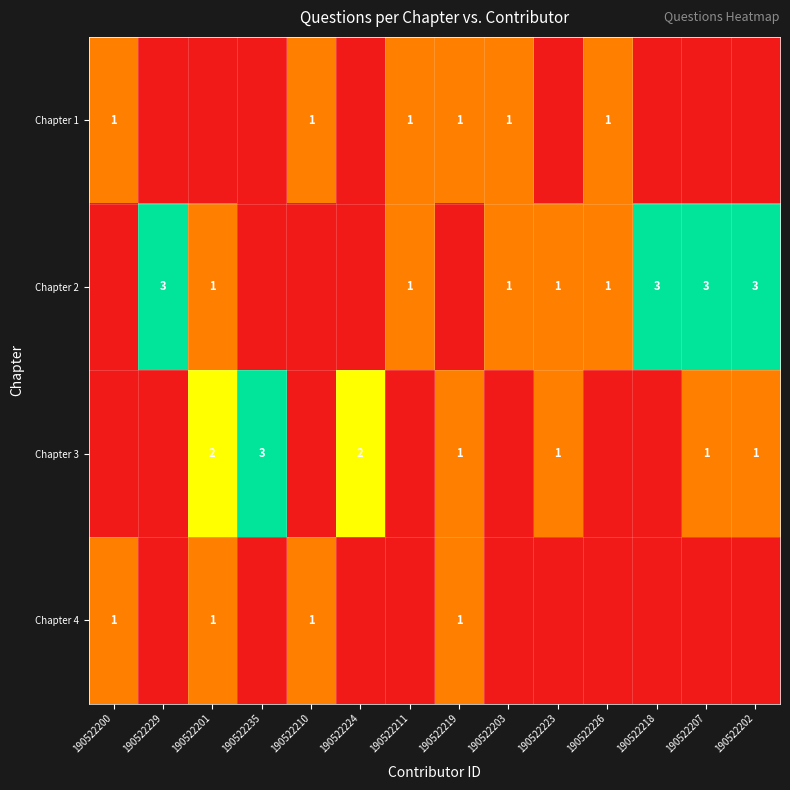

The value of Chapter 2 at 190522218 is 3. True or false?

True